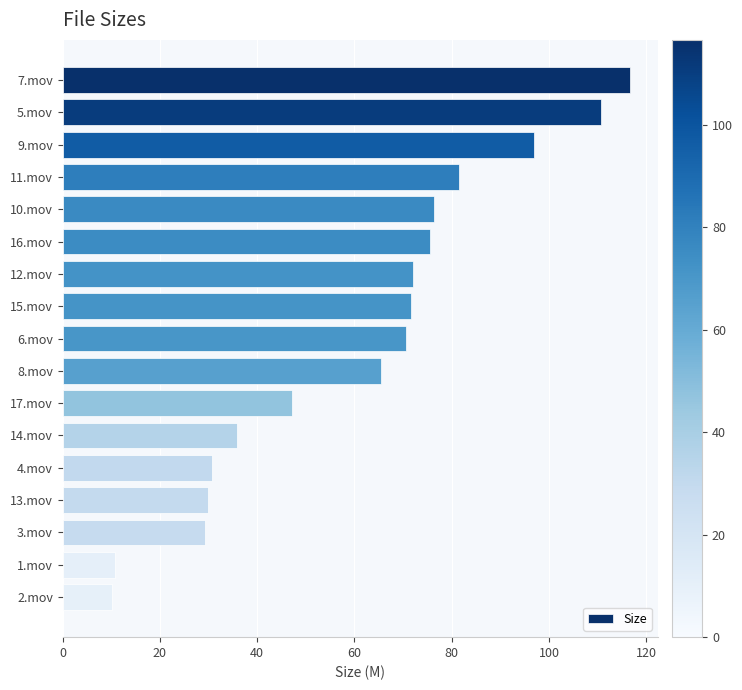

The value at 13.mov is 30.0. True or false?

True